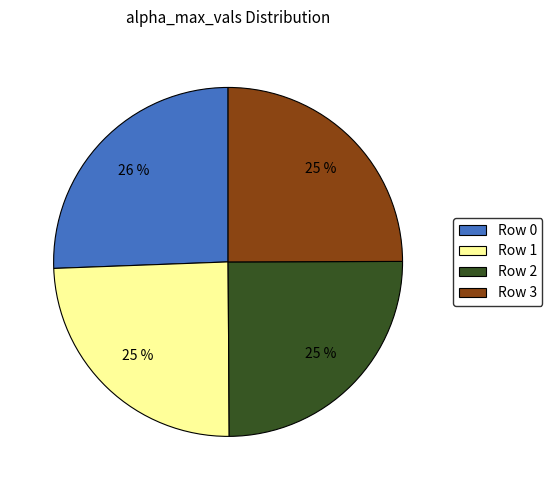

Count the number of slices in the pie.

4